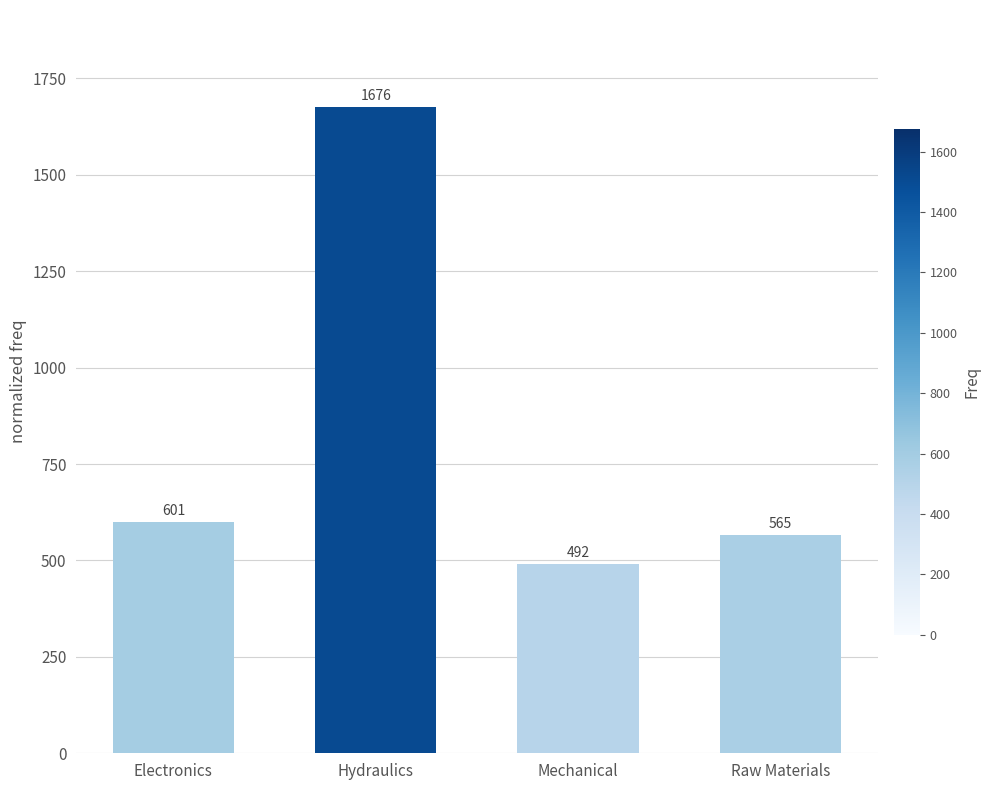

Which has a higher value, Hydraulics or Mechanical?

Hydraulics